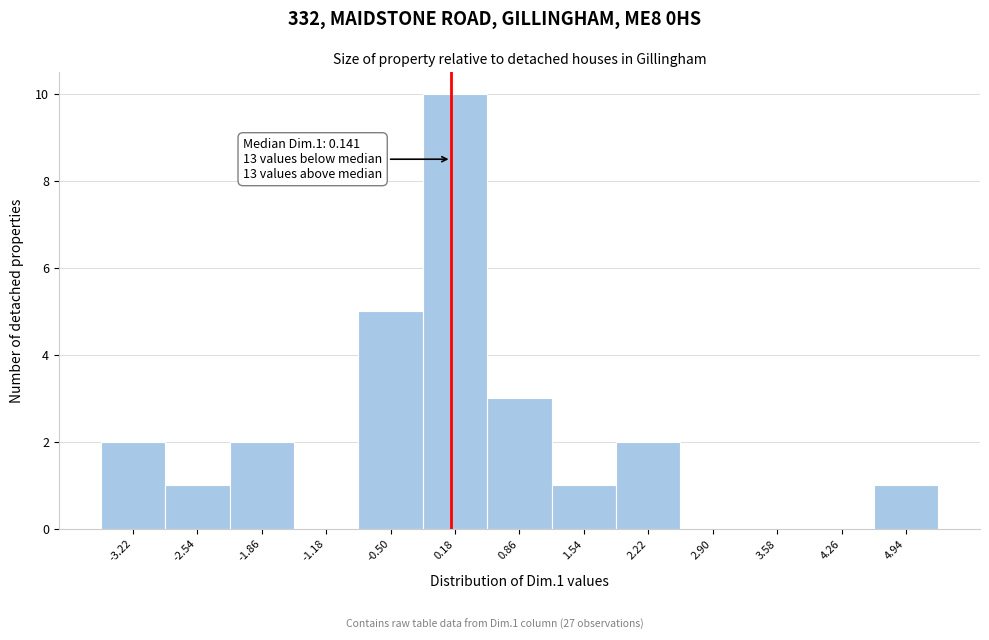

Over which range of the x-axis is the bar tallest?

-0.2 to 0.5